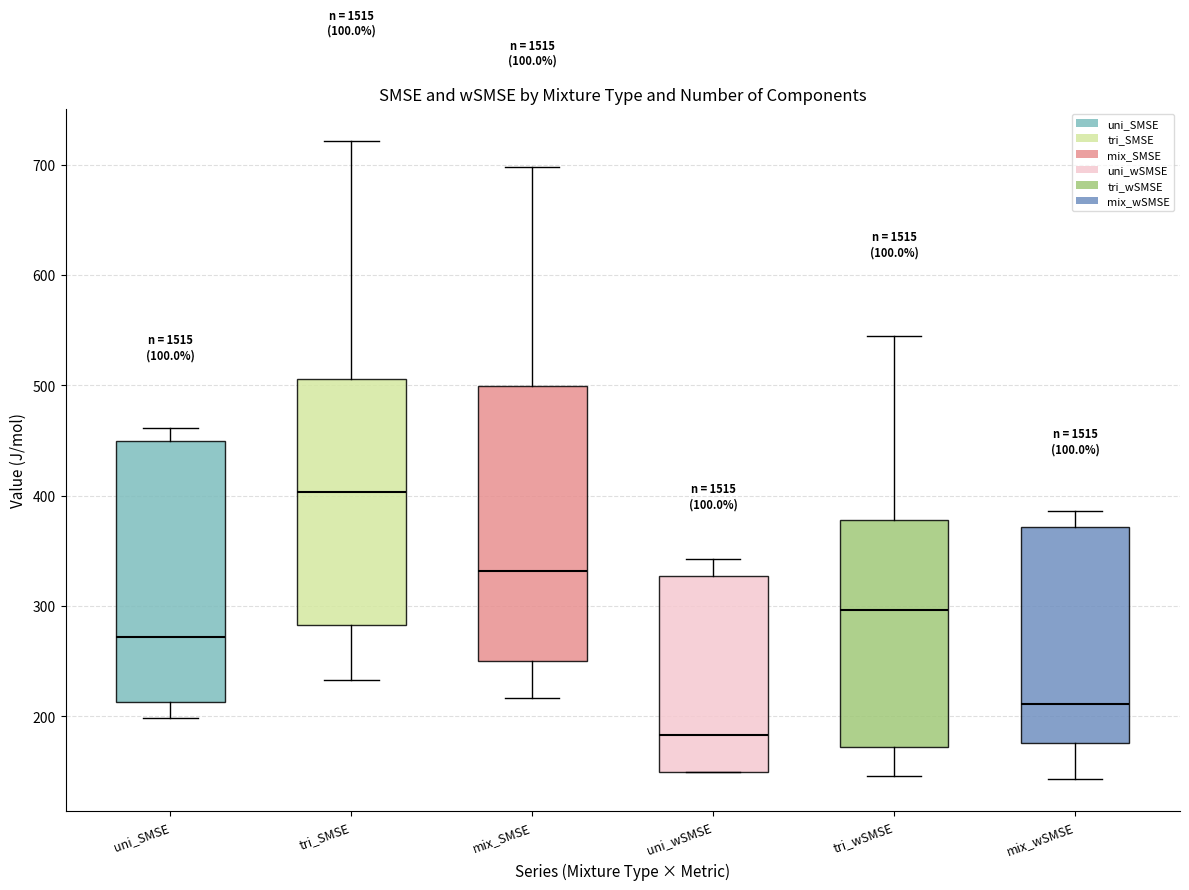

Reading left to right, read every box against the y-axis: the position of its median line, the range the box covers, and the ends of its whiskers. The values are not printed on the chart, so give them approximately, as read against the axis.

uni_SMSE: median 270, box 210 to 450, whiskers 200 to 460
tri_SMSE: median 400, box 280 to 510, whiskers 230 to 720
mix_SMSE: median 330, box 250 to 500, whiskers 220 to 700
uni_wSMSE: median 180, box 150 to 330, whiskers 150 to 340
tri_wSMSE: median 300, box 170 to 380, whiskers 150 to 540
mix_wSMSE: median 210, box 180 to 370, whiskers 140 to 390